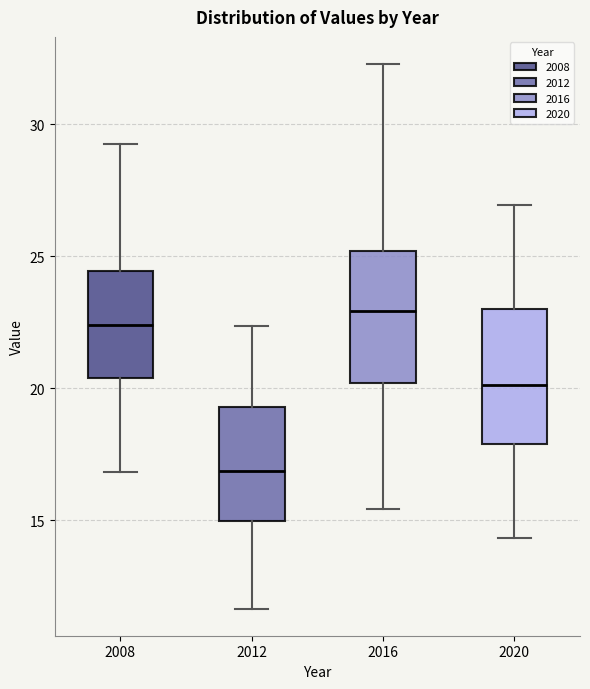

Which box's median line is the lowest?

2012